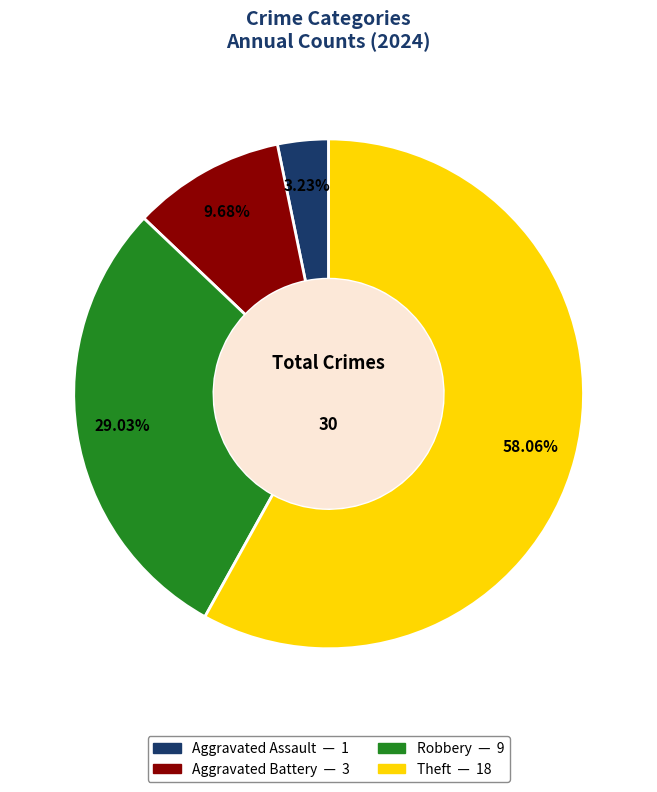

To the nearest percent, what portion does Robbery represent?

29%